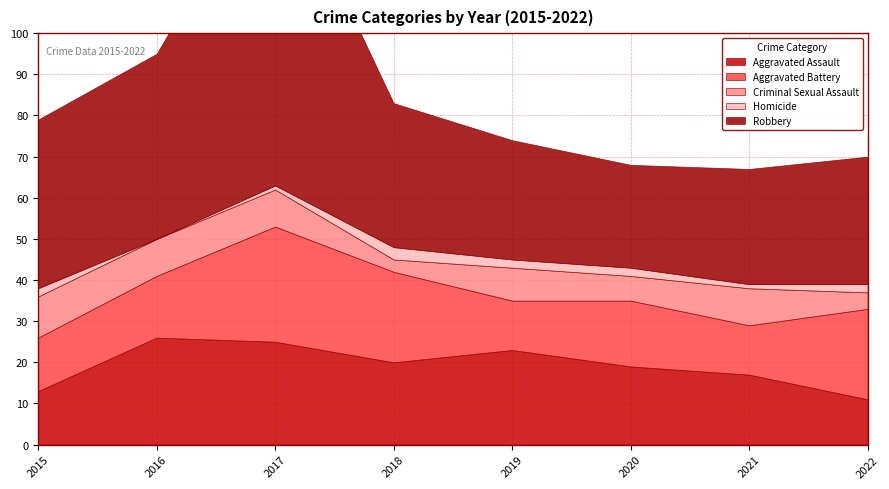

At which category is the sum across all series the highest?

2017